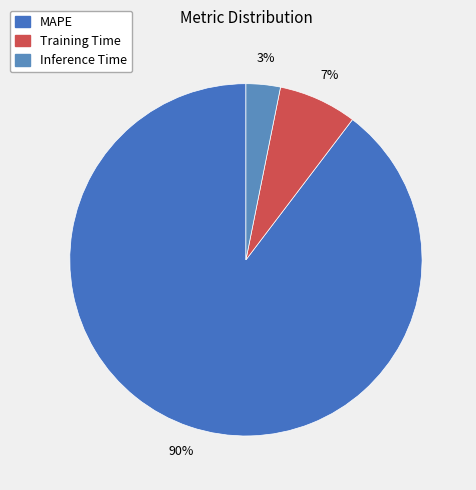

Rank the categories by value from lowest to highest.

Inference Time, Training Time, MAPE